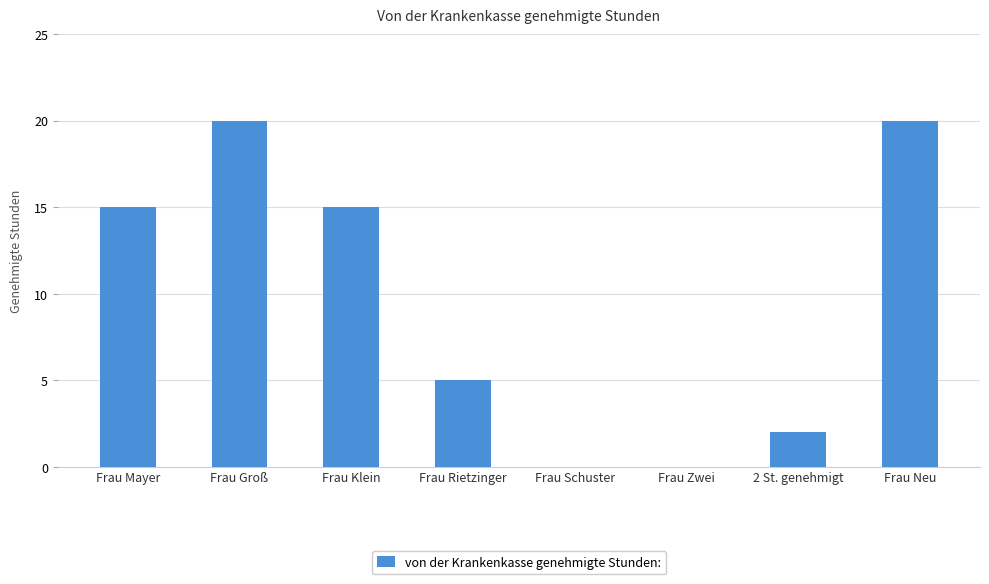

Are the bars horizontal?

No